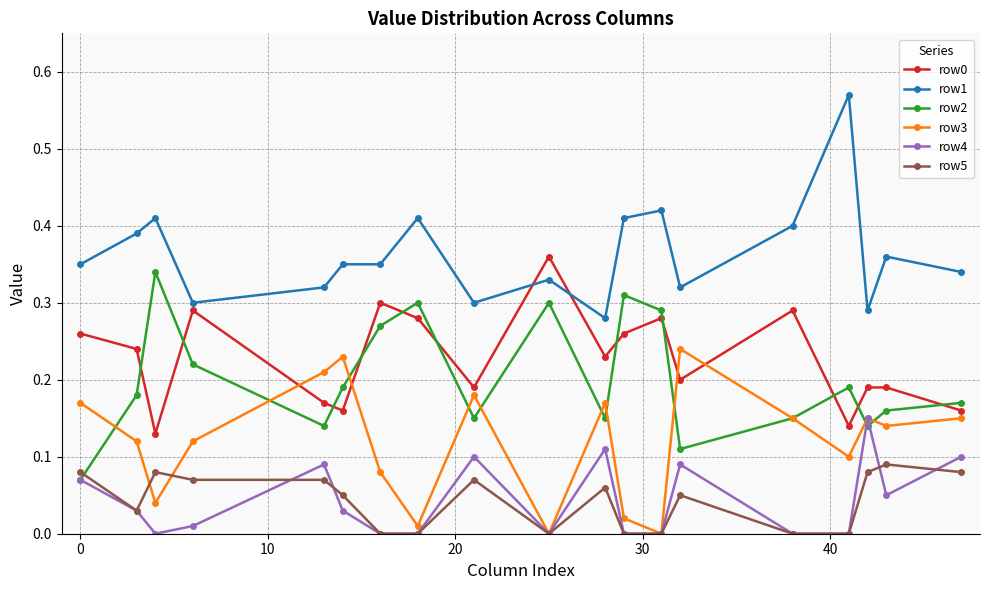

True or false: row0 has more than 0 points higher than both neighbors.

True